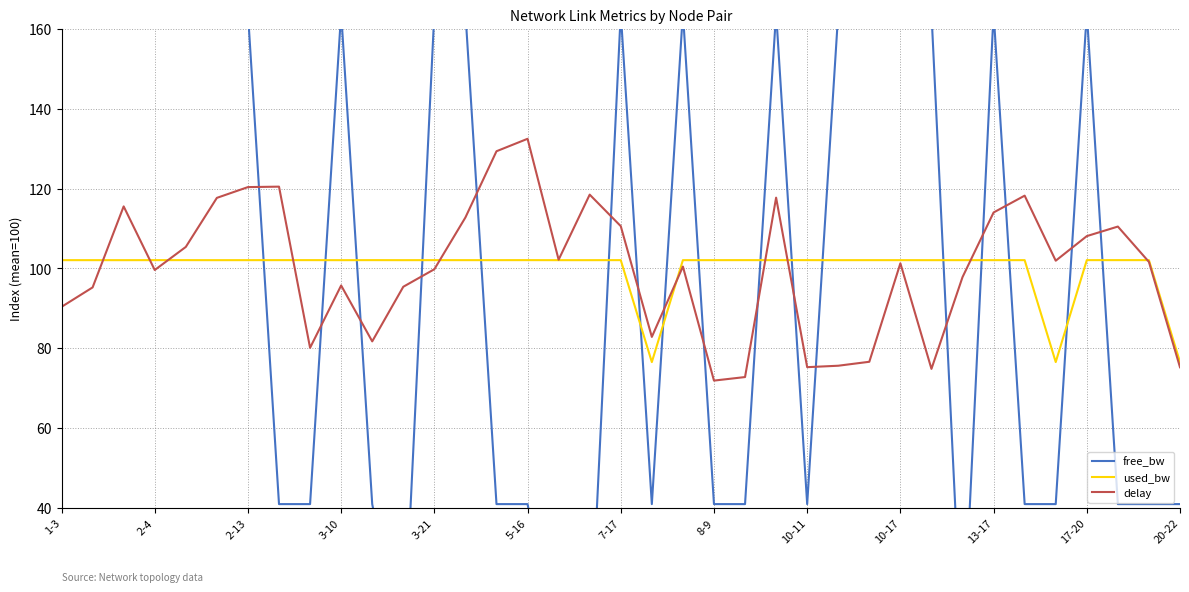

Reading left to right, extract all data points from this chart.

free_bw: 164.0	164.0	164.0	164.0	164.0	164.0	164.0	41.0	41.0	164.0	41.0	2.5	164.0	164.0	41.0	41.0	2.5	2.5	164.0	41.0	164.0	41.0	41.0	164.0	41.0	164.0	164.0	164.0	164.0	2.5	164.0	41.0	41.0	164.0	41.0	41.0	41.0
used_bw: 102.1	102.1	102.1	102.1	102.1	102.1	102.1	102.1	102.1	102.1	102.1	102.1	102.1	102.1	102.1	102.1	102.1	102.1	102.1	76.5	102.1	102.1	102.1	102.1	102.1	102.1	102.1	102.1	102.1	102.1	102.1	102.1	76.6	102.1	102.1	102.1	76.6
delay: 90.4	95.2	115.5	99.6	105.4	117.7	120.4	120.5	80.1	95.7	81.7	95.4	99.8	112.8	129.3	132.4	102.2	118.5	110.6	82.9	100.5	71.9	72.8	117.7	75.3	75.6	76.6	101.3	74.9	97.8	114.0	118.2	101.9	108.1	110.5	101.6	75.3